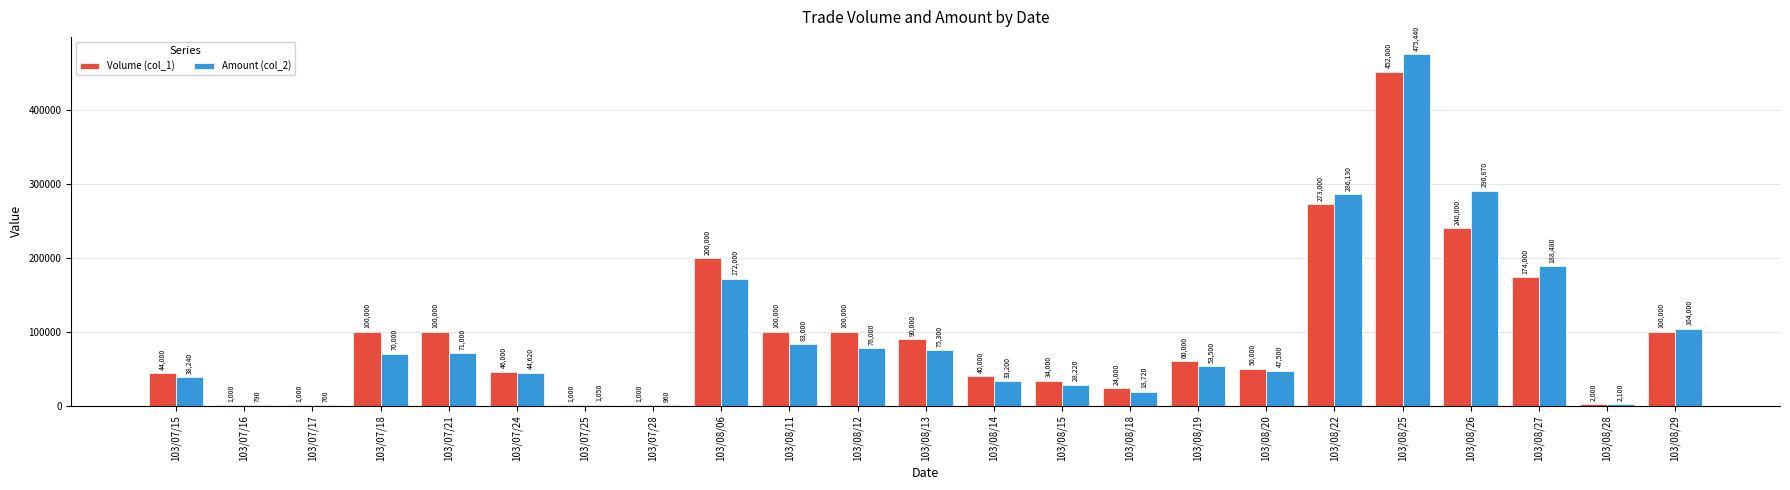

How many data points does each series have?

23